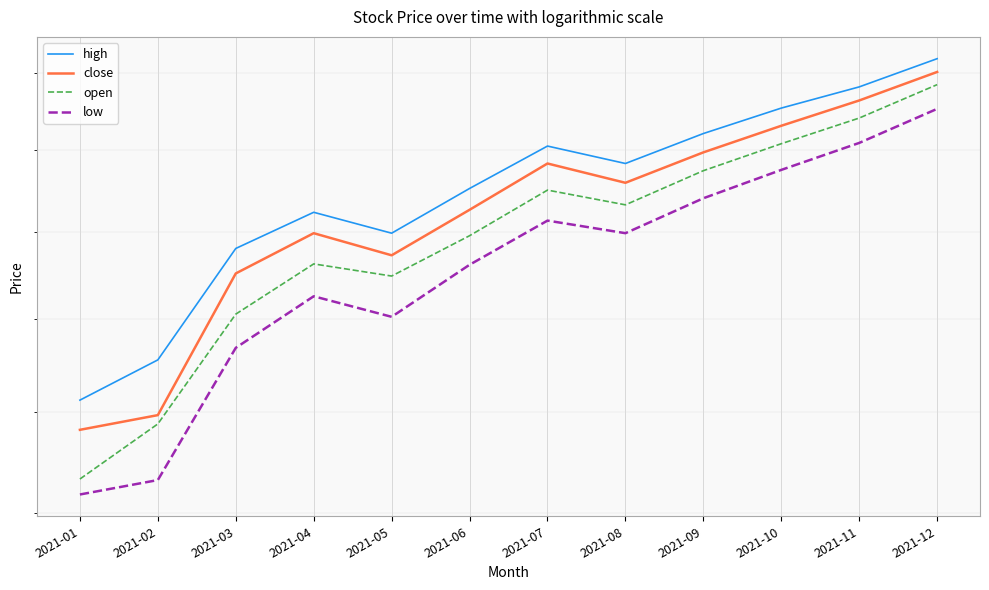

True or false: high and open cross at least once.

False